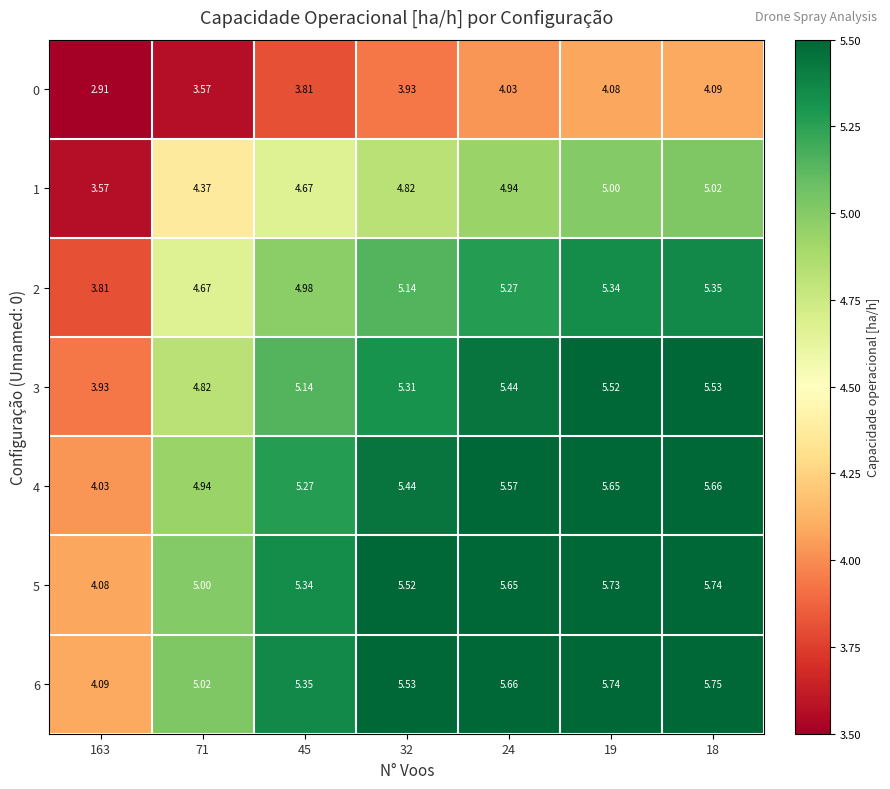

Is the value of 5 at 71 greater than the value of 6 at 71?

No